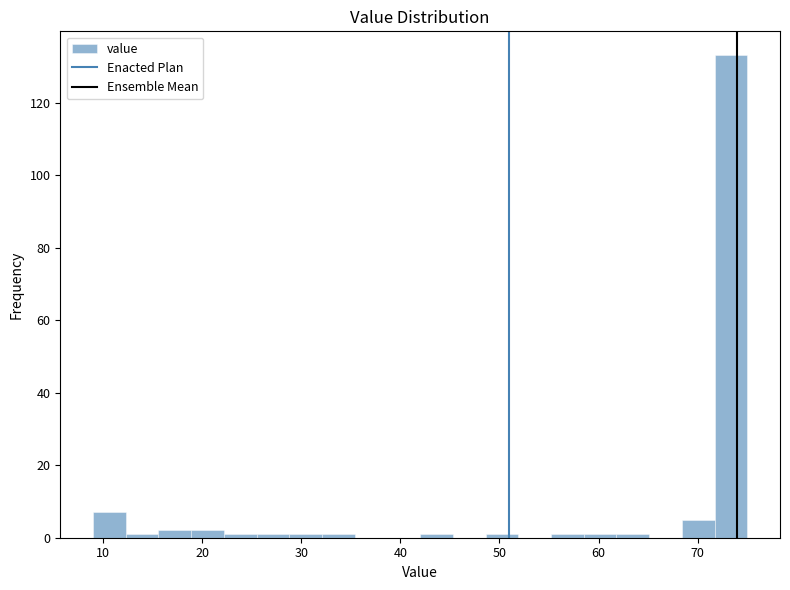

Around what value on the x-axis is the tallest bar? Give the approximate position of its centre, as read against the axis.

73